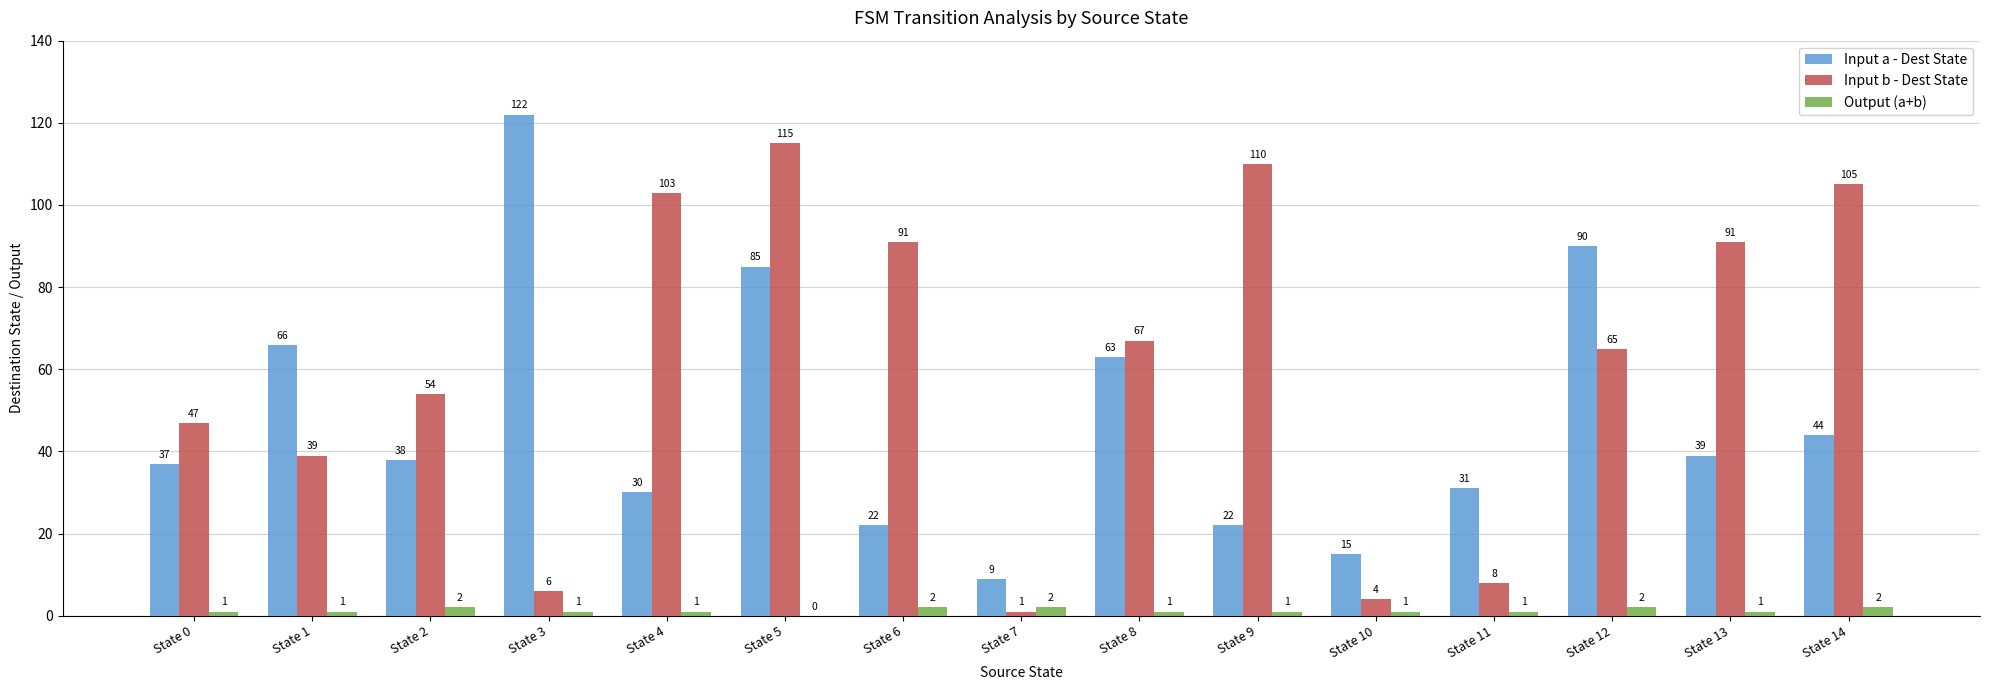

The value of Input a - Dest State at State 1 is 66. True or false?

True